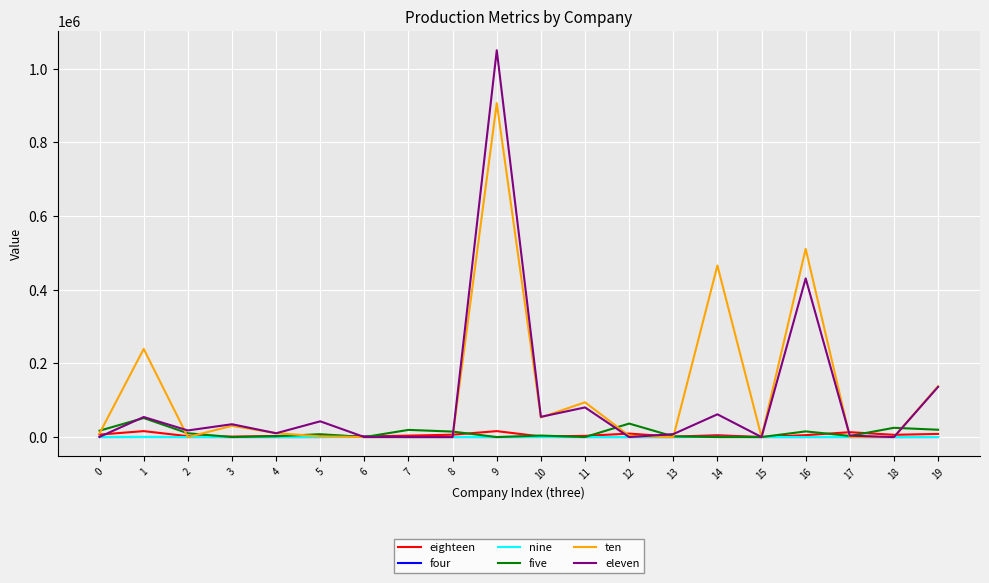

What is the sum of the four values at 8 and 0?

215.8